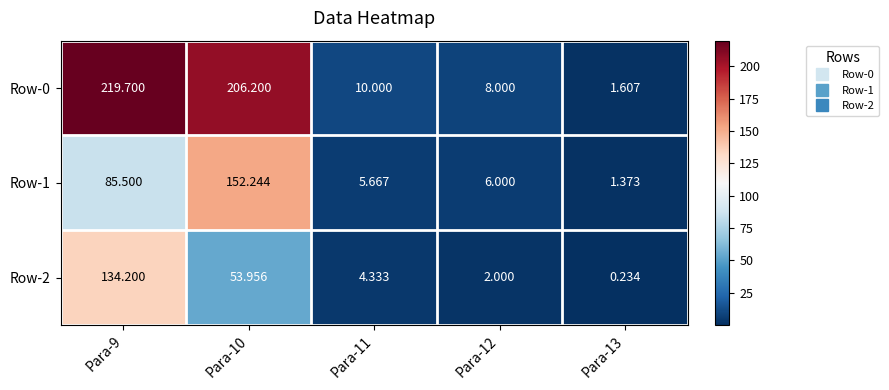

What is the total value across all series at Para-13?

3.2